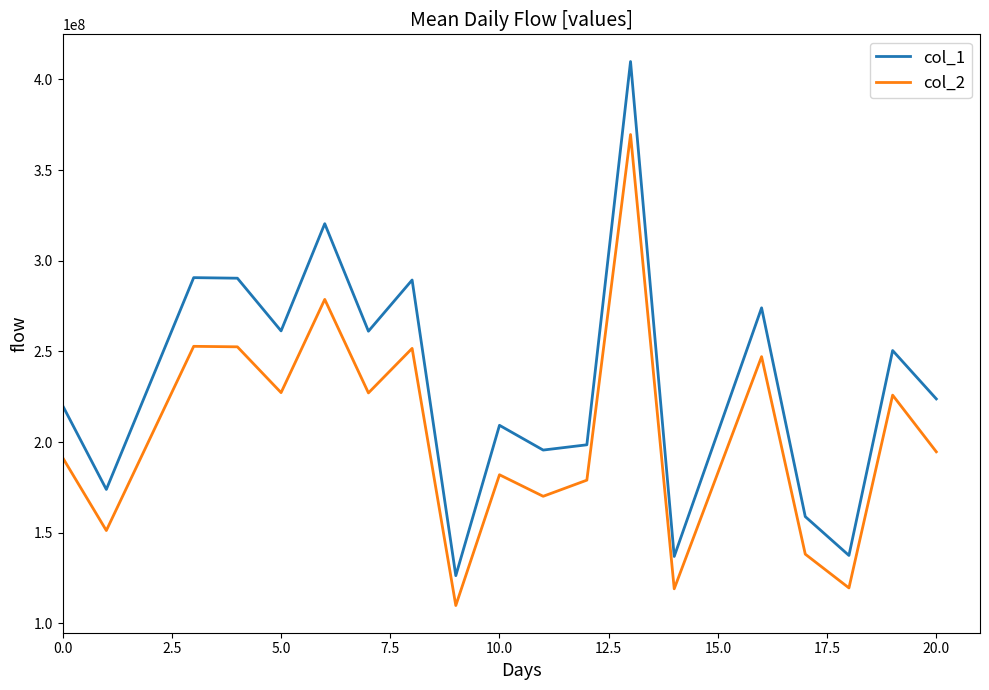

True or false: col_1 and col_2 intersect in this chart.

False